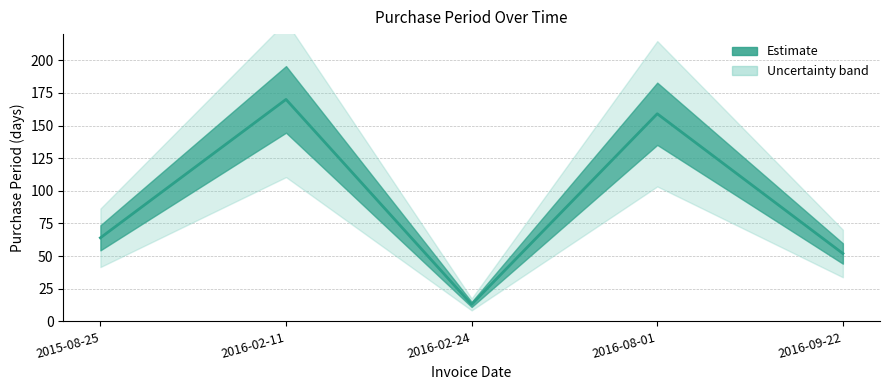

What position from the right is 2016-02-11?

4